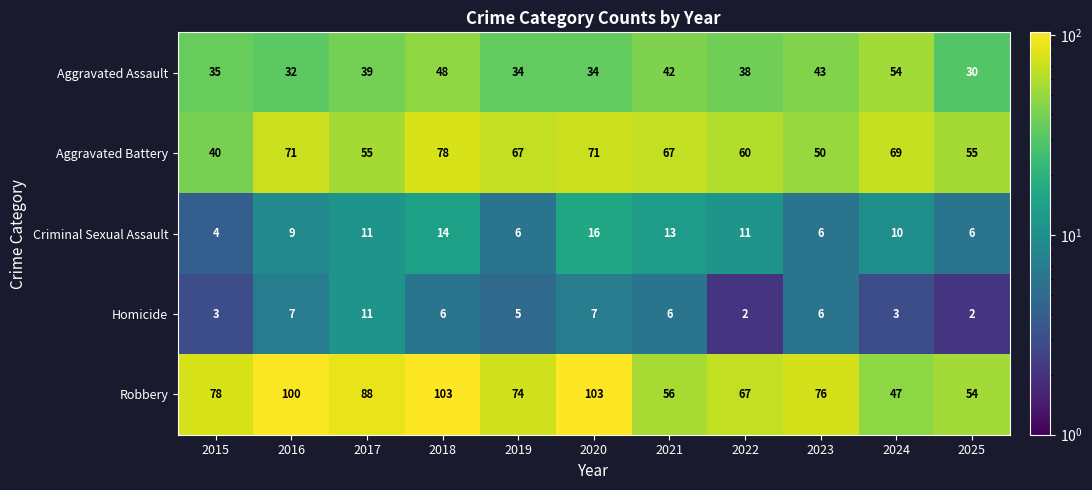

Which category has the highest value in the Homicide series?

2017